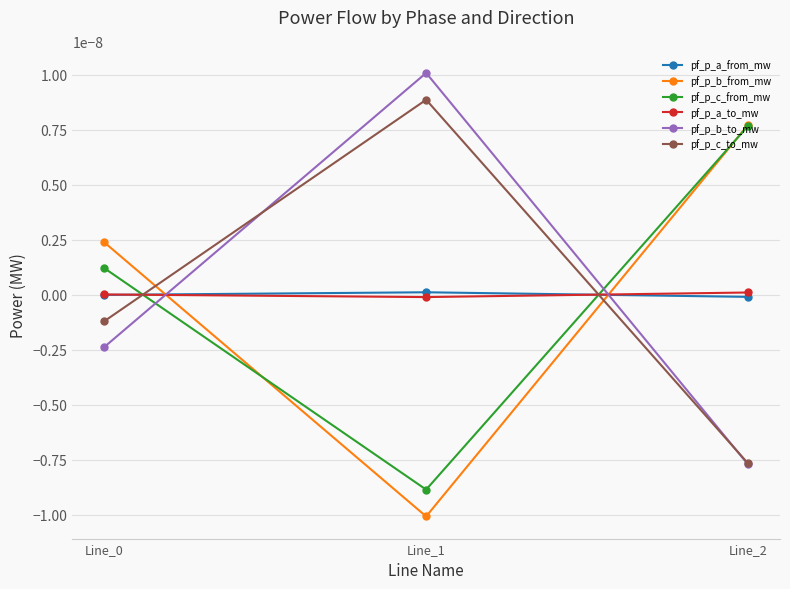

Between Line_1 and Line_2, which is larger?

Line_1